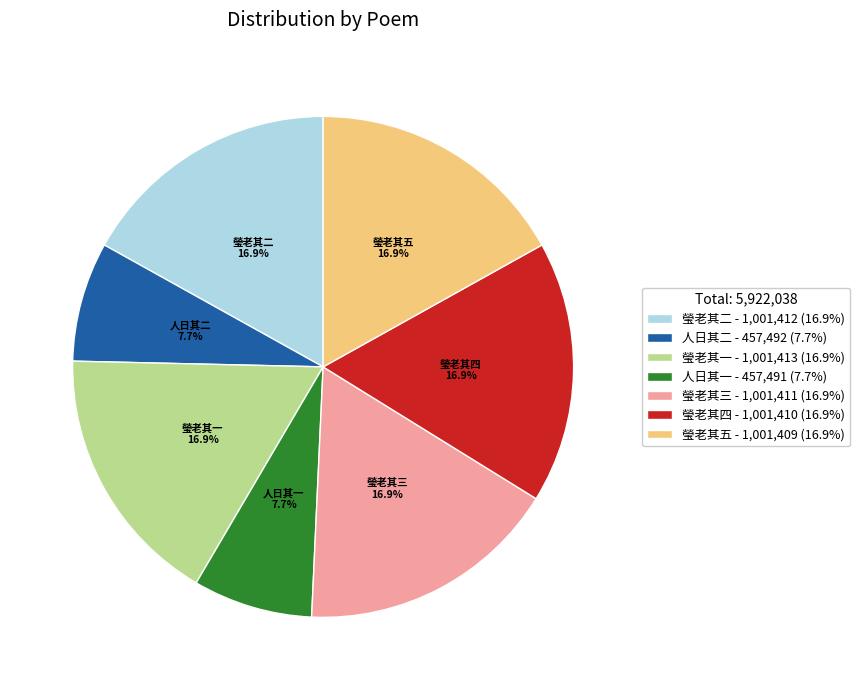

Which has a higher value, 人日其一 - 457,491 (7.7%) or 瑩老其一 - 1,001,413 (16.9%)?

瑩老其一 - 1,001,413 (16.9%)